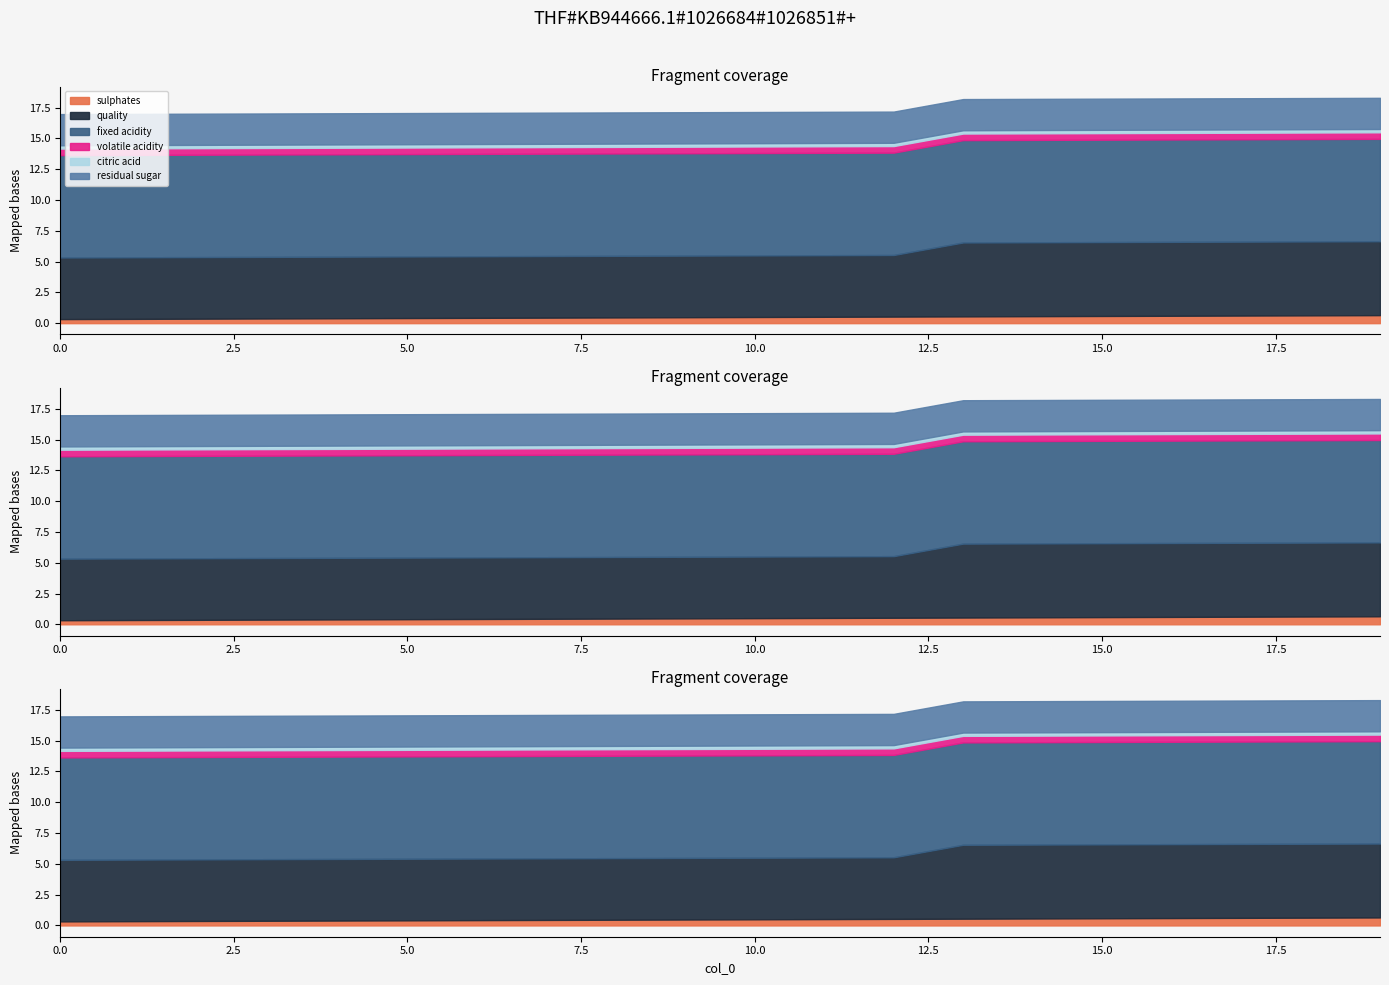

At how many categories does at least one series exceed 1?

20